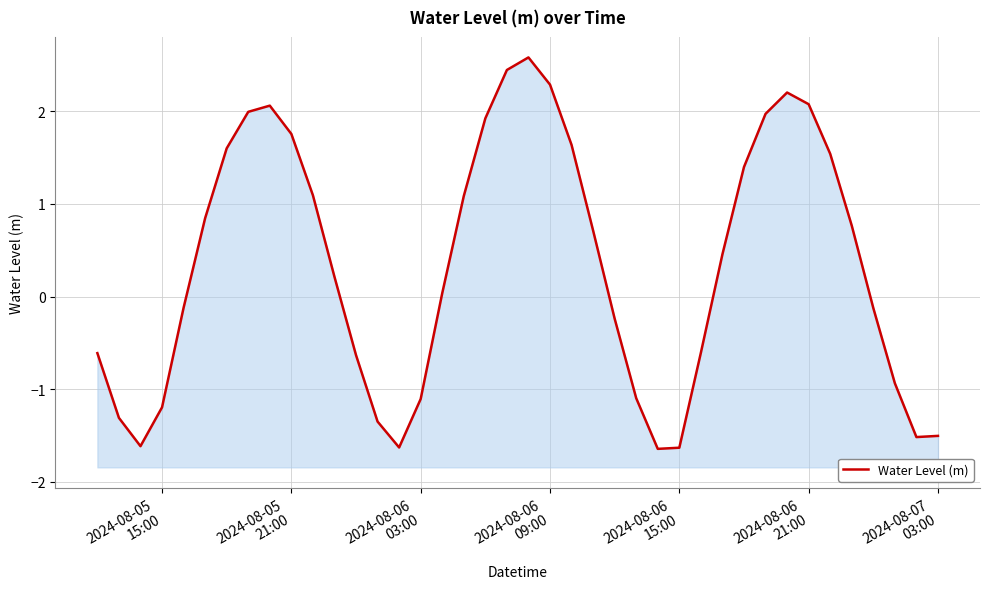

How many lines are shown in the chart?

1